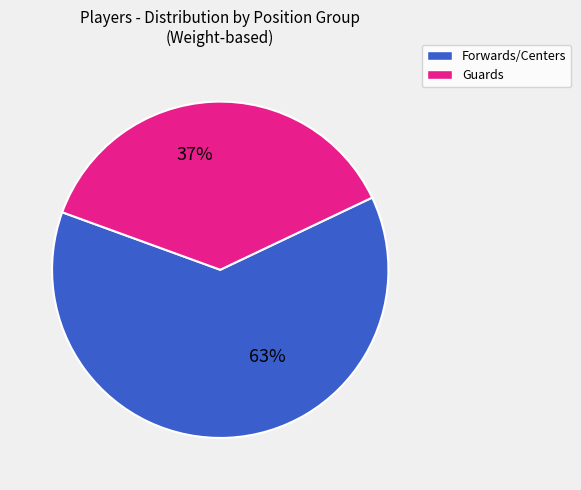

To the nearest percent, what is the average slice percentage?

50%